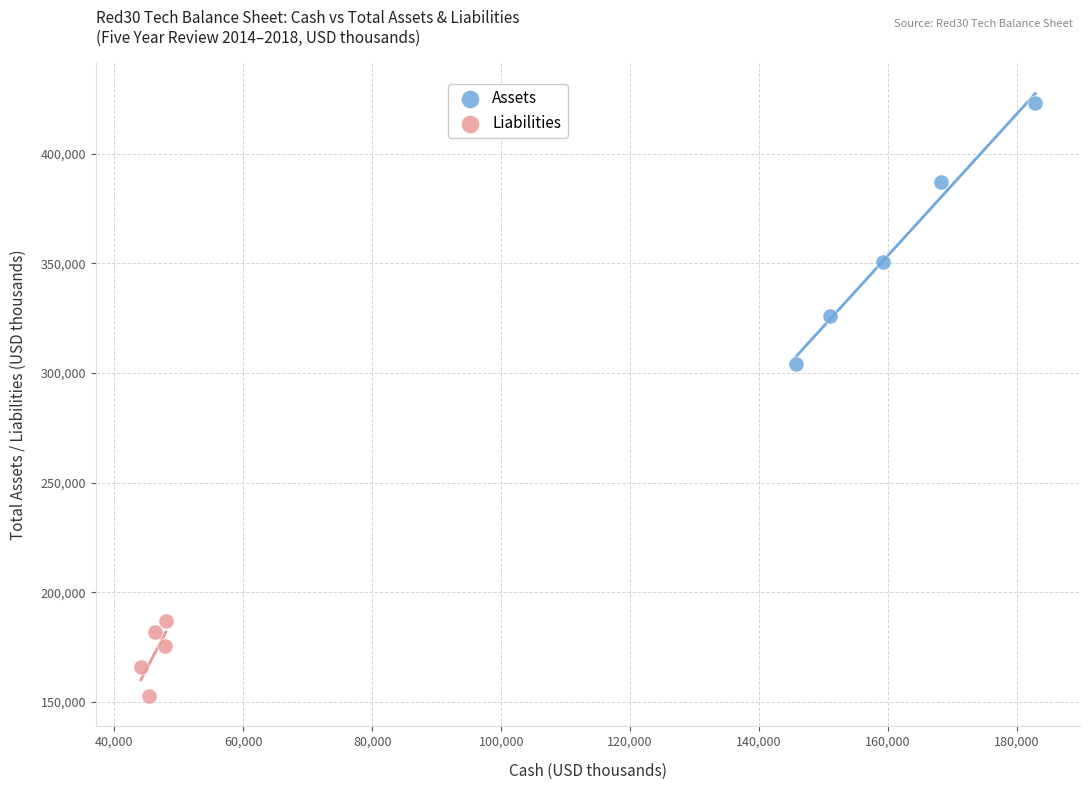

Which series reaches the maximum Y coordinate?

Assets